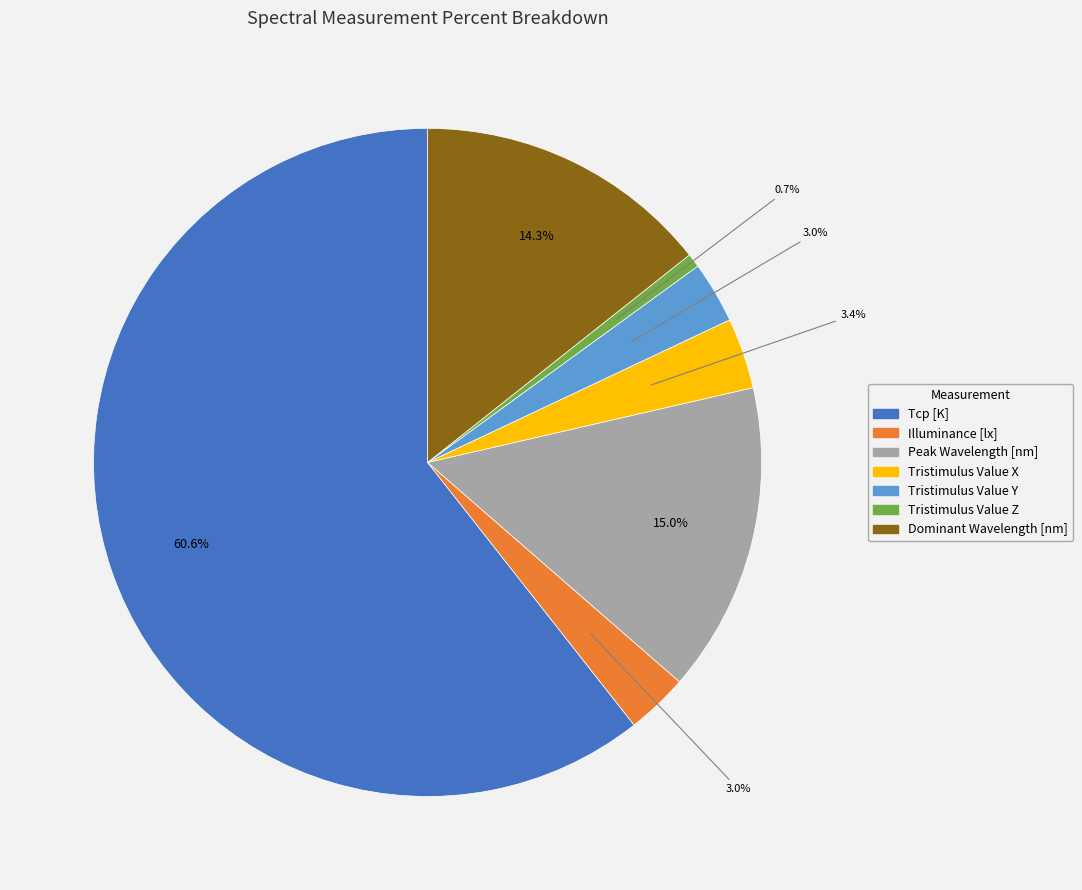

How many segments does this pie chart have?

7